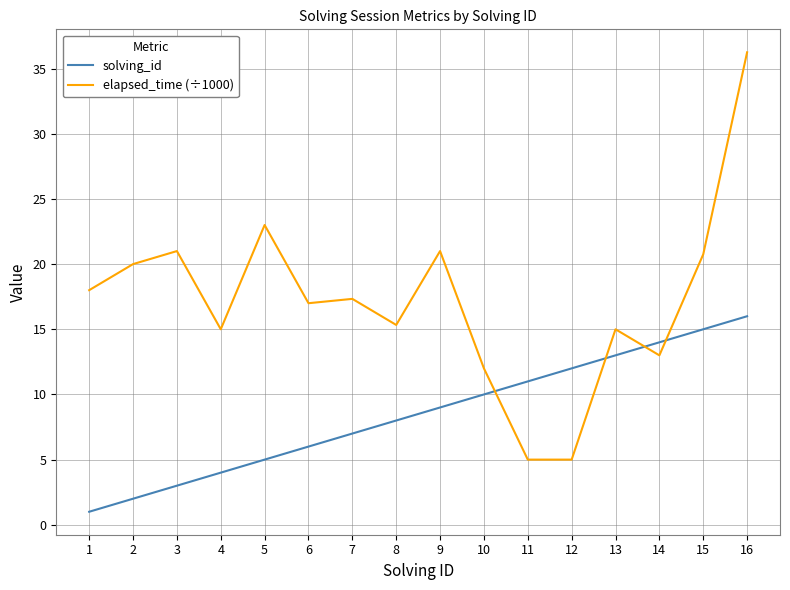

What is the total value across all series at 13?

28.0